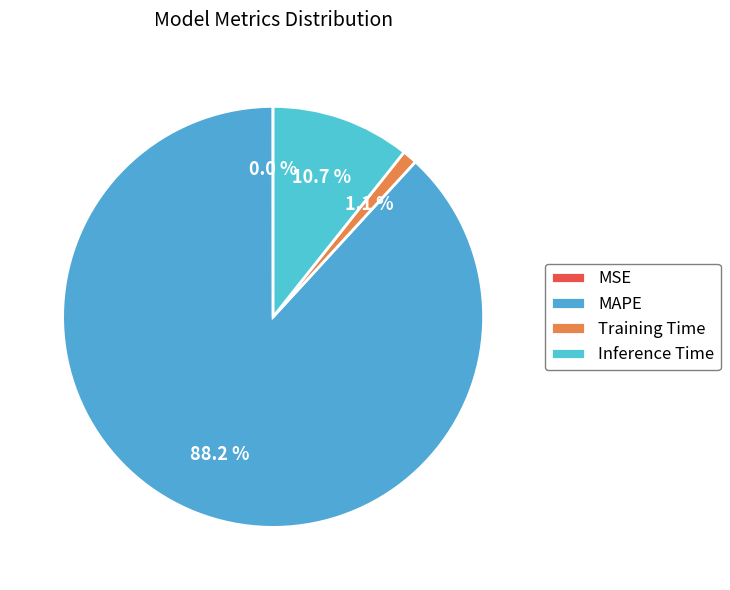

Count the number of slices in the pie.

4